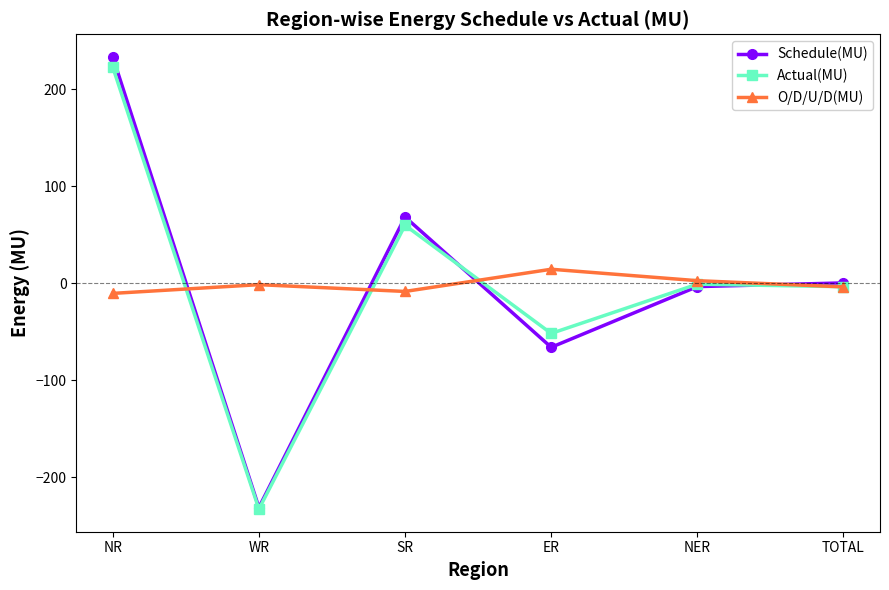

Does the chart display data point markers on the line(s)?

Yes